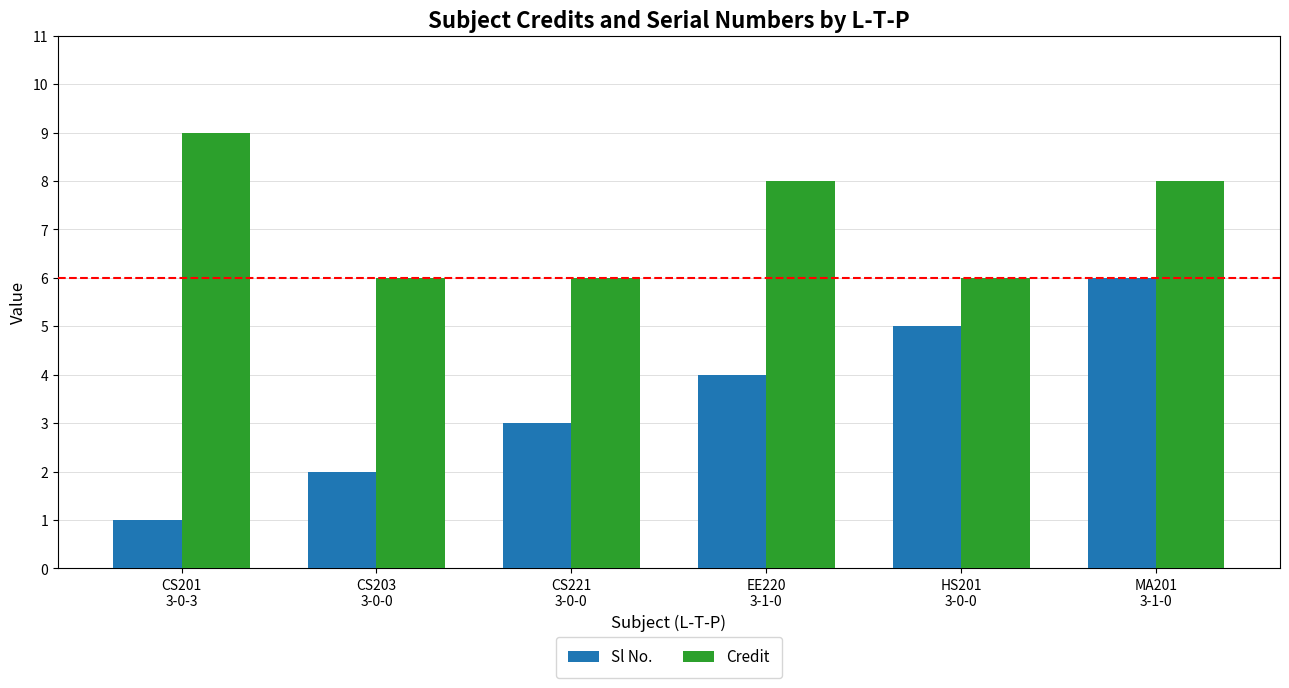

What position from the right is CS221
3-0-0?

4